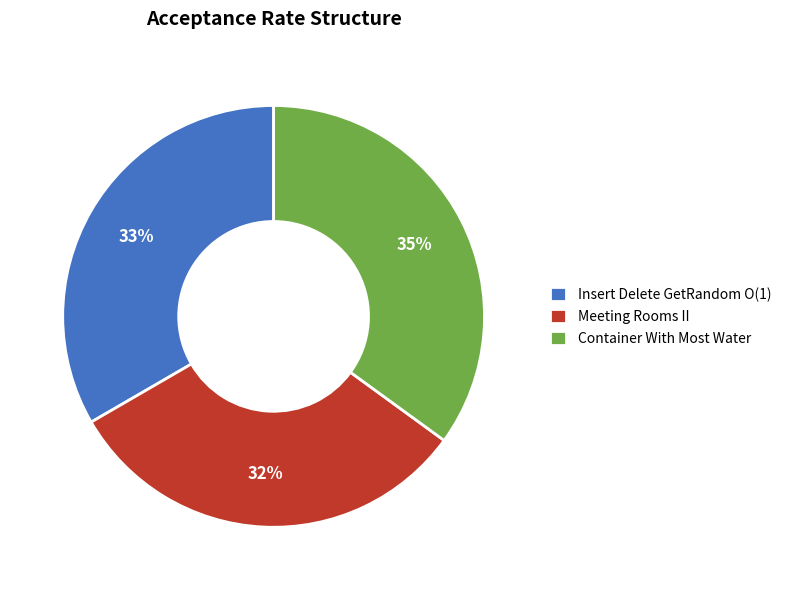

Is it true that Insert Delete GetRandom O(1) is 26% of the pie?

False